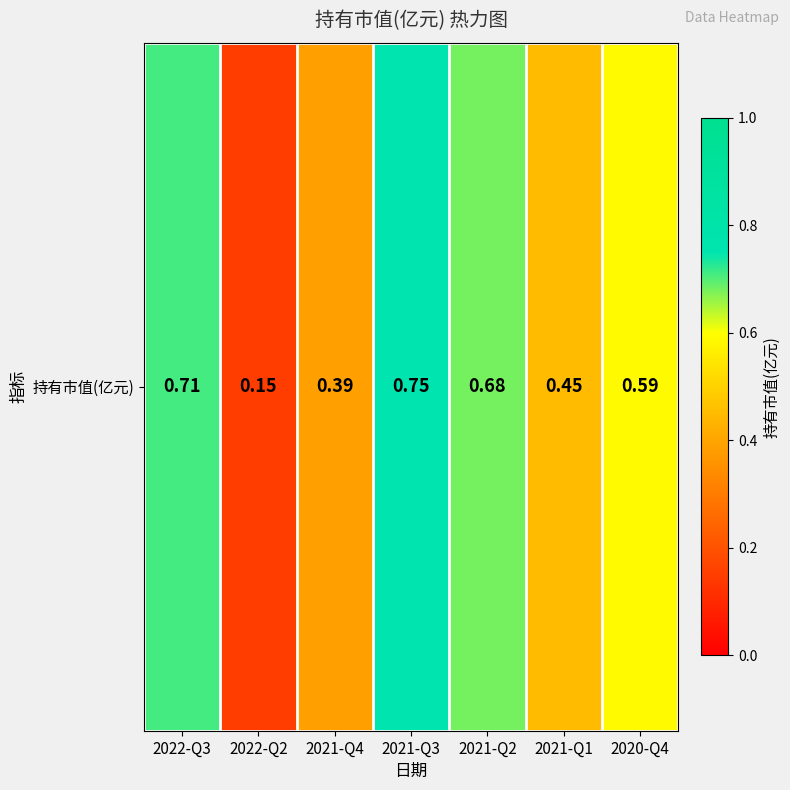

What is the sum of all values?

3.7